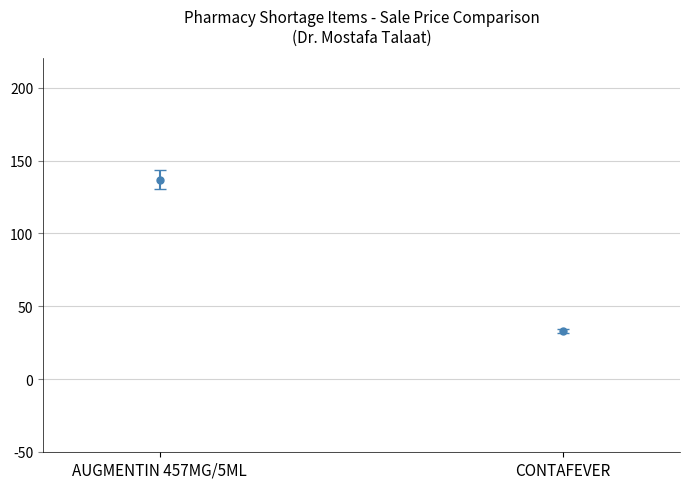

Which series has the largest total across all categories?

Sale Price